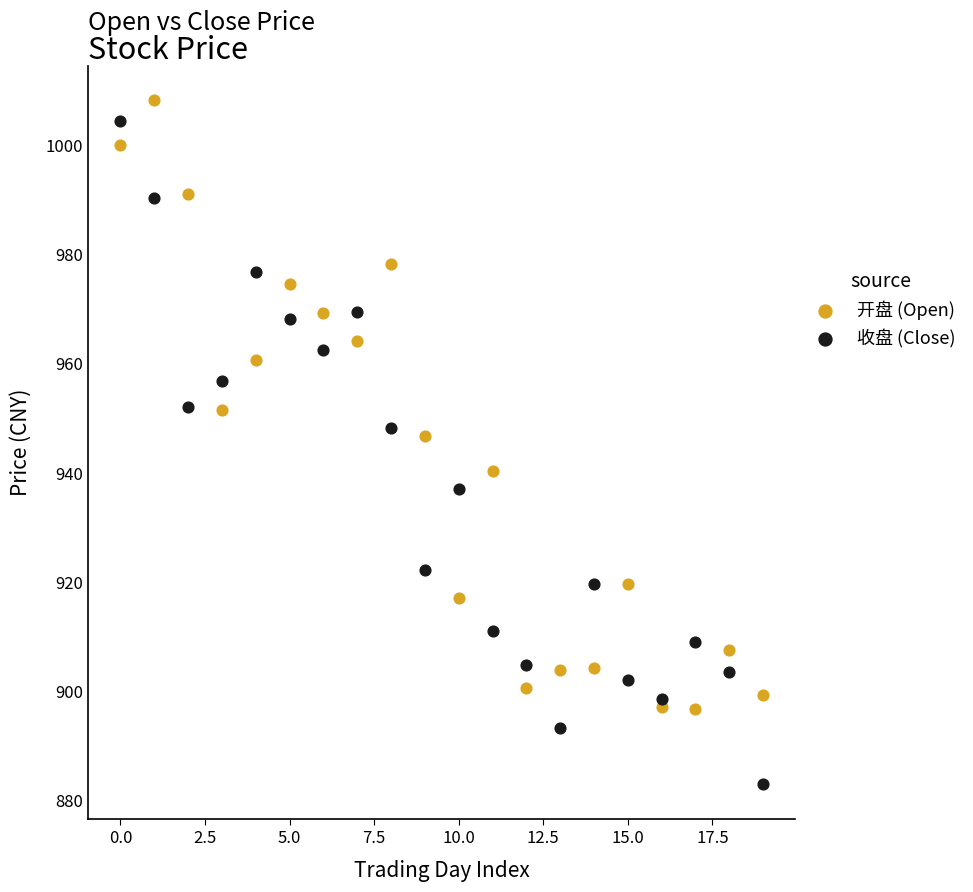

What are all the series names shown in the legend?

开盘 (Open), 收盘 (Close)